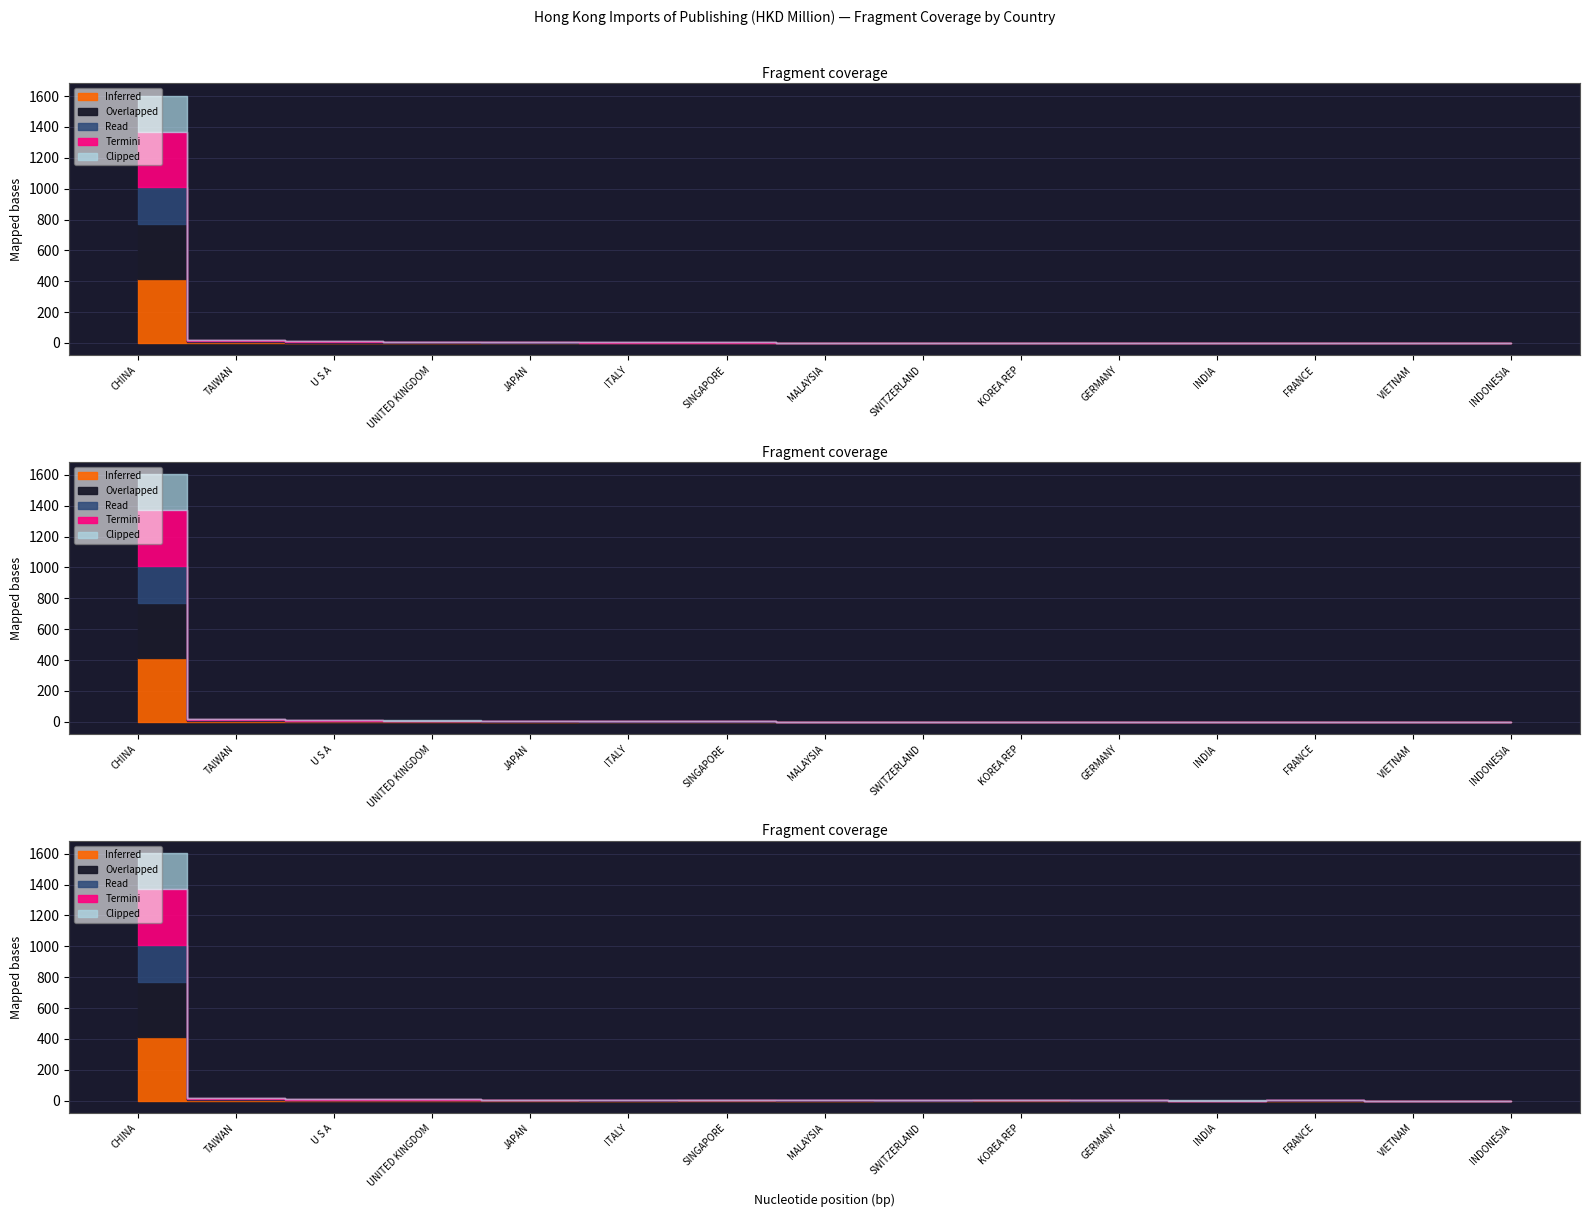

The 201808 series shows 0.1 at MALAYSIA. True or false?

False